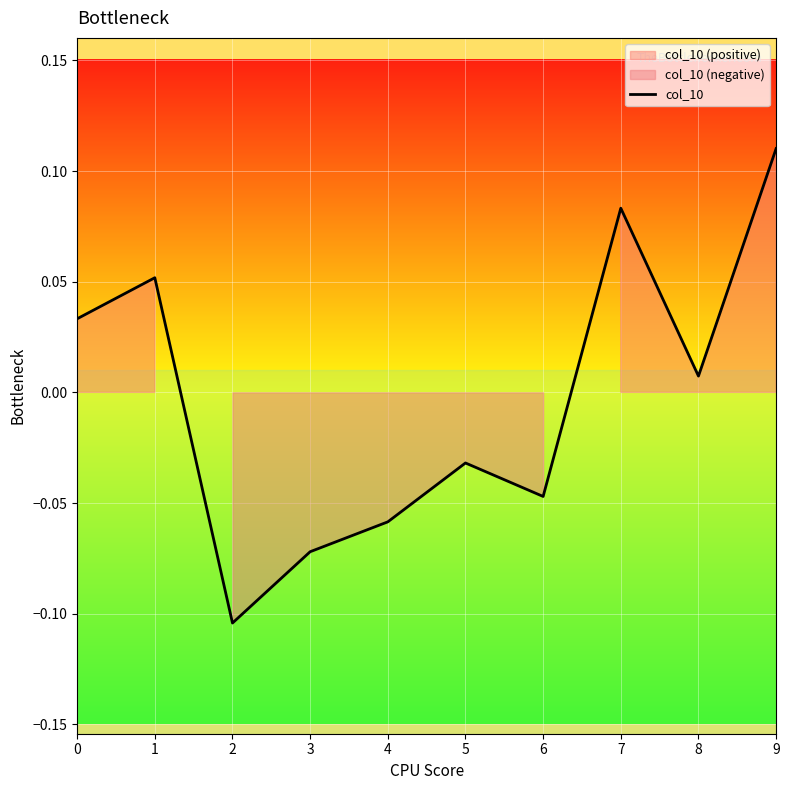

The chart shows a value of -0.0 at 6. True or false?

True